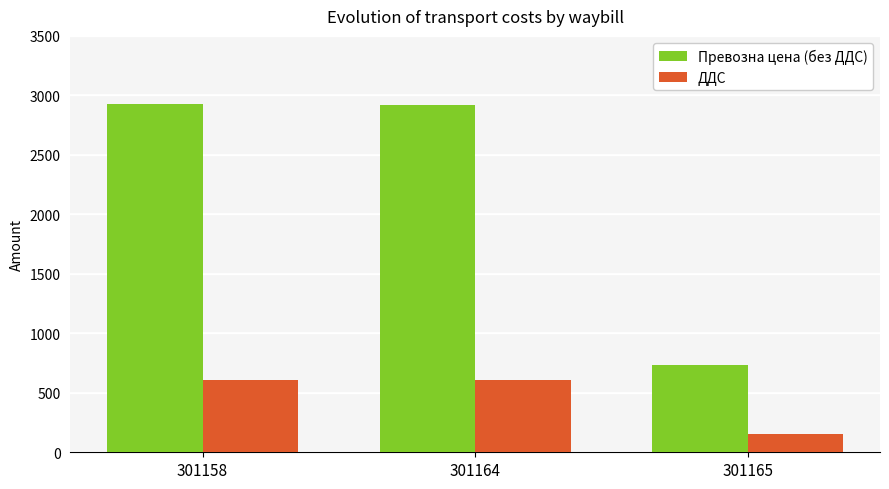

The value of ДДС at 301158 is 611.7. True or false?

True